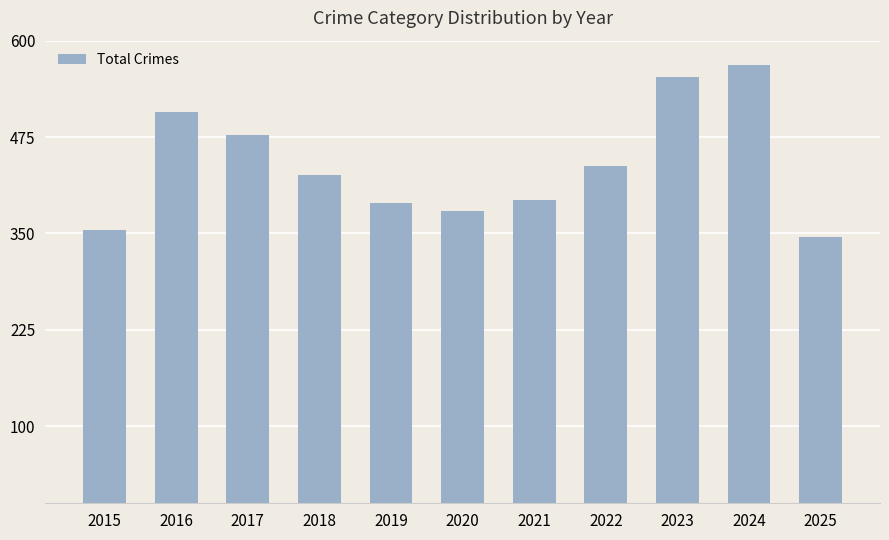

Reading left to right, what are all the values shown in this chart?

354	507	478	426	390	379	393	437	553	569	345